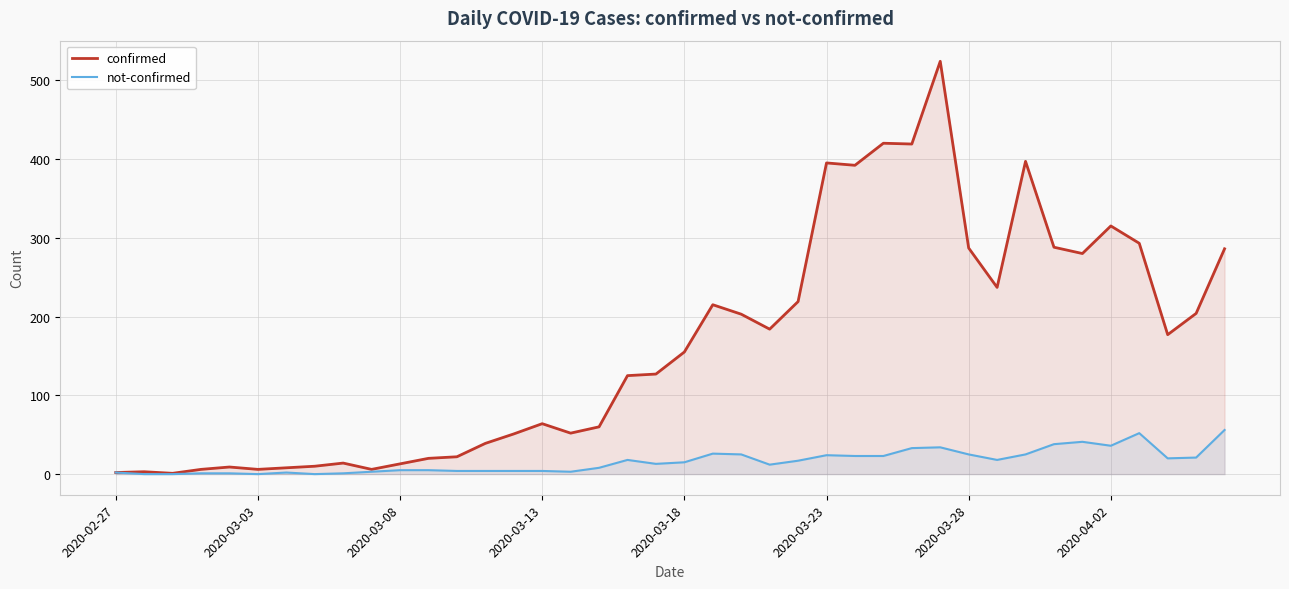

What is the sum of all confirmed values?

6528